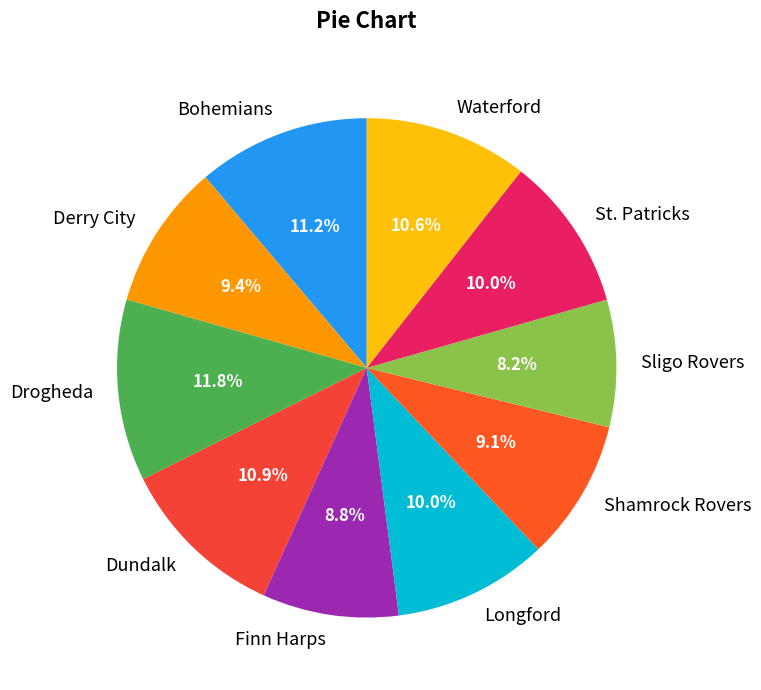

To the nearest percent, what percentage of the pie is Dundalk?

11%